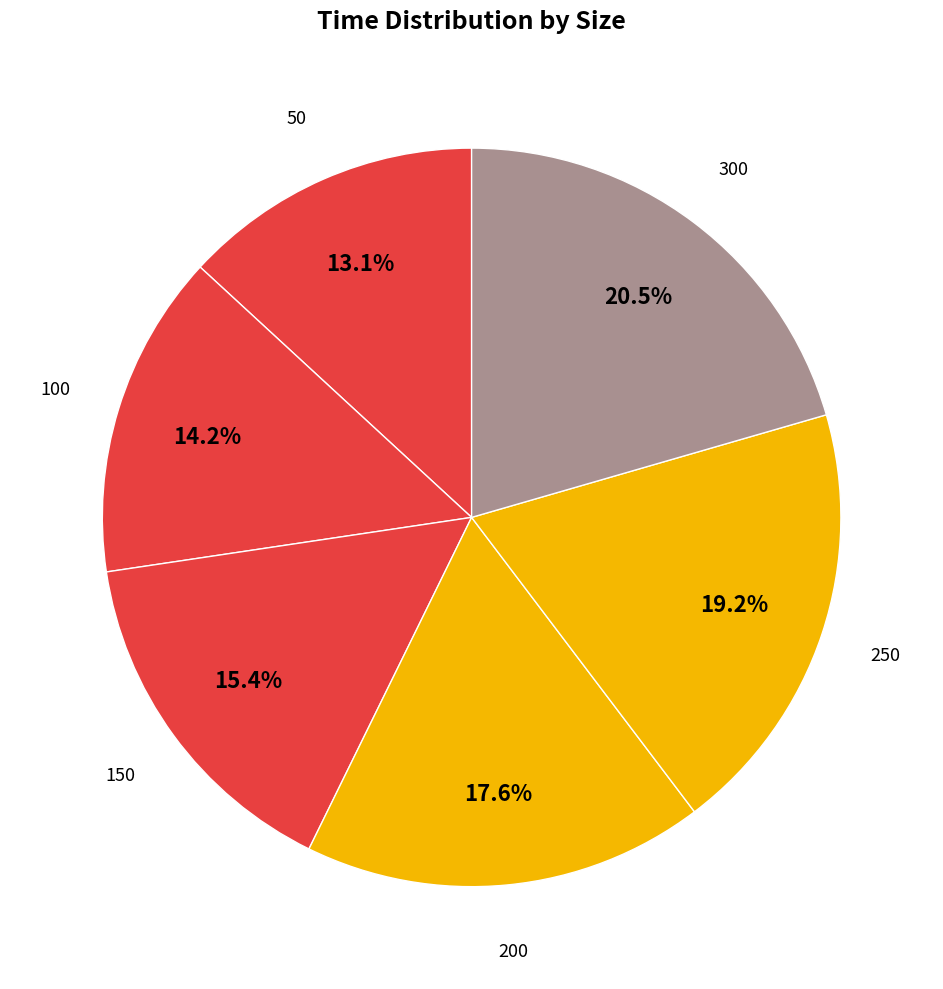

To the nearest percent, what is the difference between the largest and smallest slice percentages?

7%